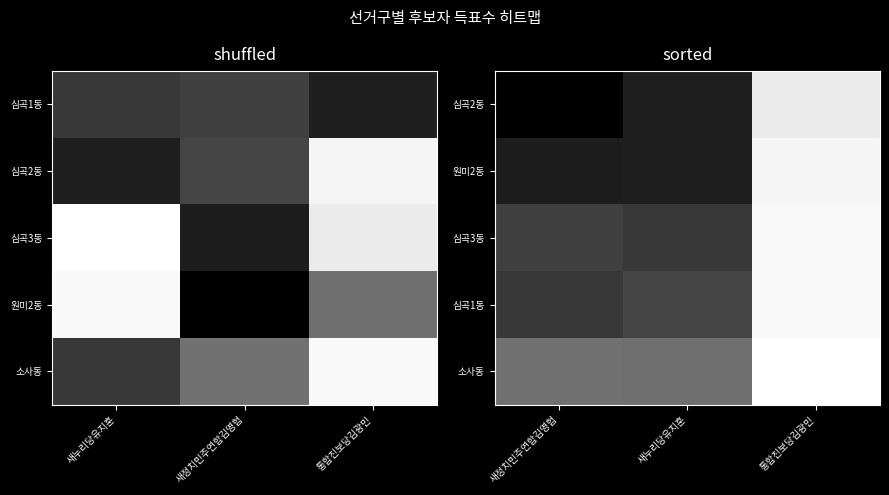

What is the sum of the 소사동 values at 새누리당유지훈 and 통합진보당김광민?

1937